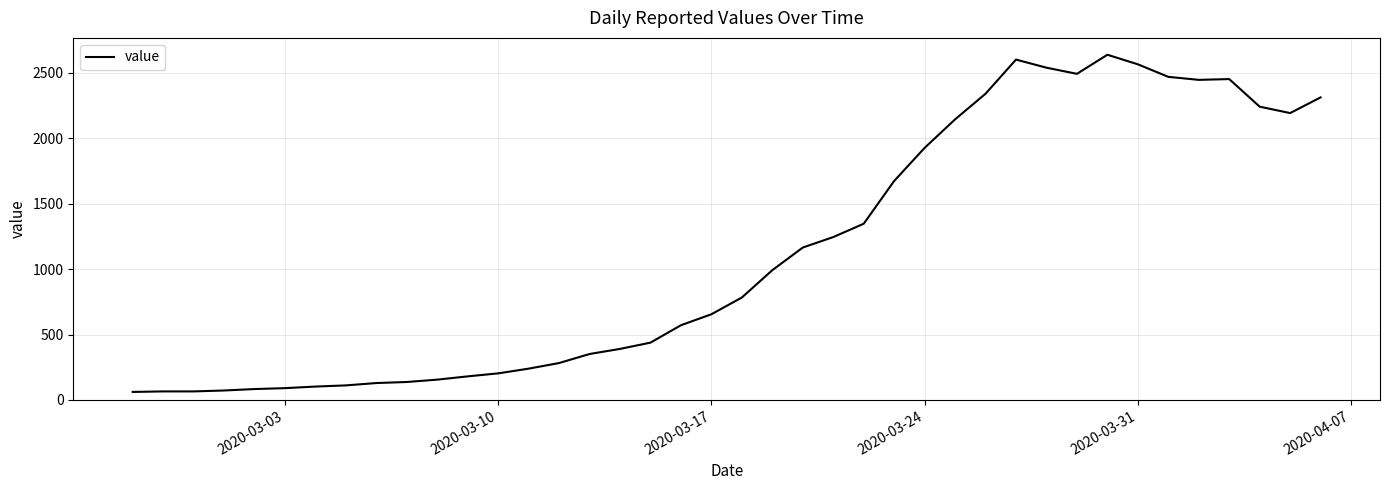

What is the difference between the maximum and minimum values?

2578